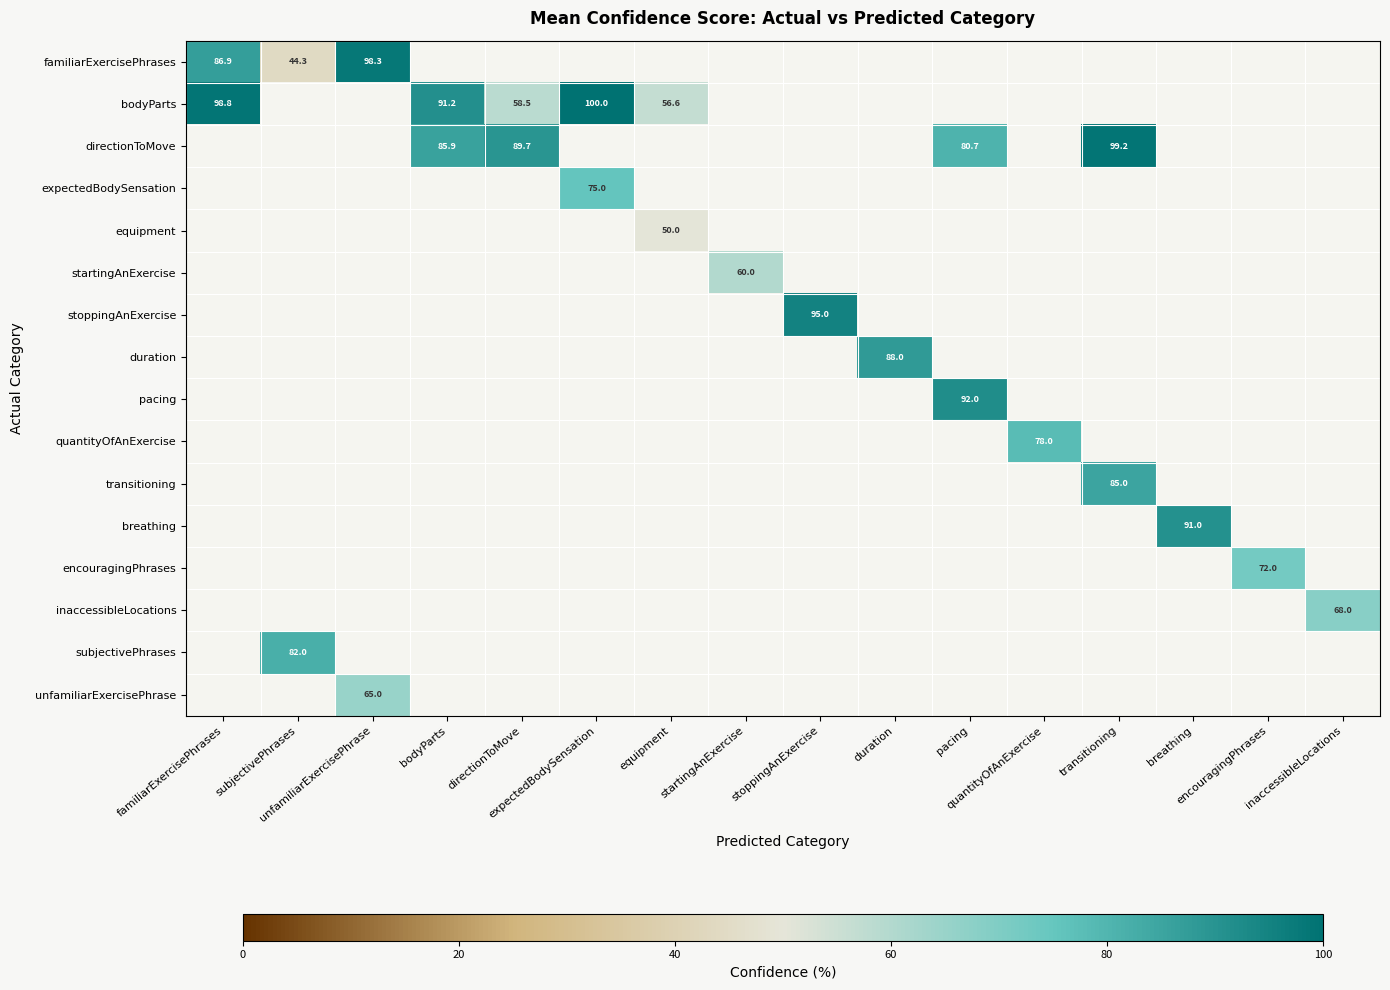

Which series has the largest range (max minus min)?

familiarExercisePhrases